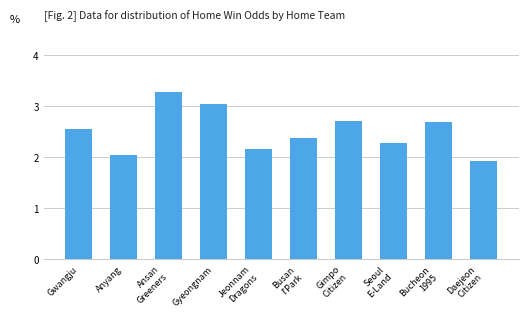

What is the value of the 8th bar from the left?

2.3